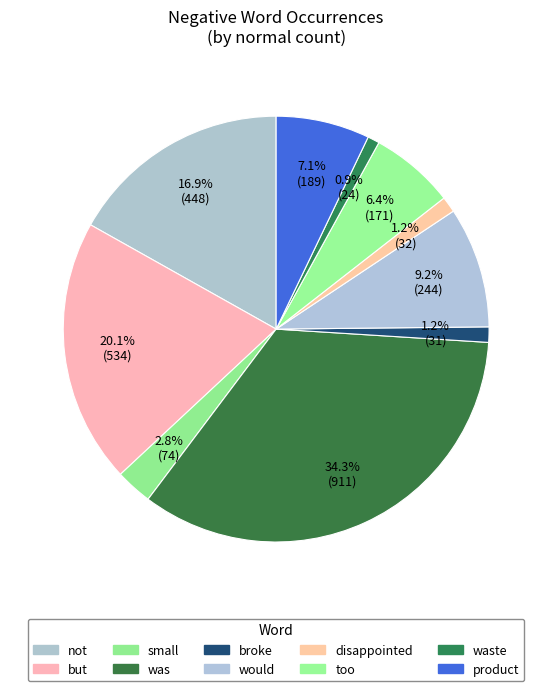

Combined, what portion of the pie is was and disappointed?

35.5%